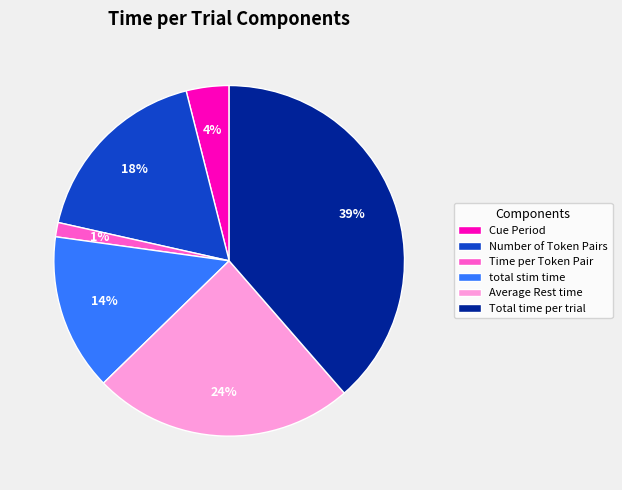

What is the largest slice in the pie chart?

Total time per trial